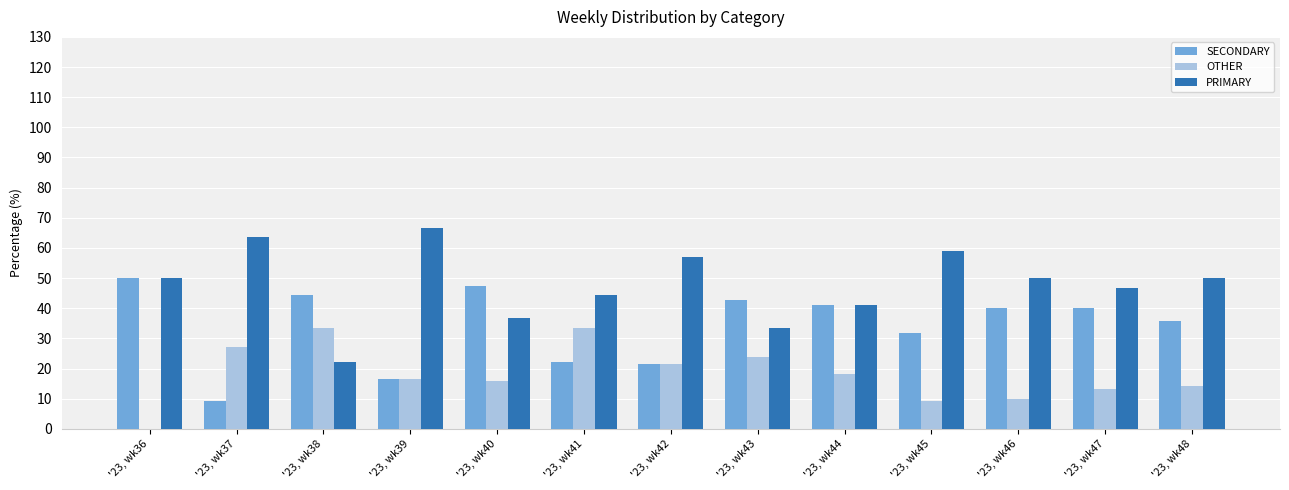

Is the value of SECONDARY at '23, wk36 greater than the value of PRIMARY at '23, wk42?

No